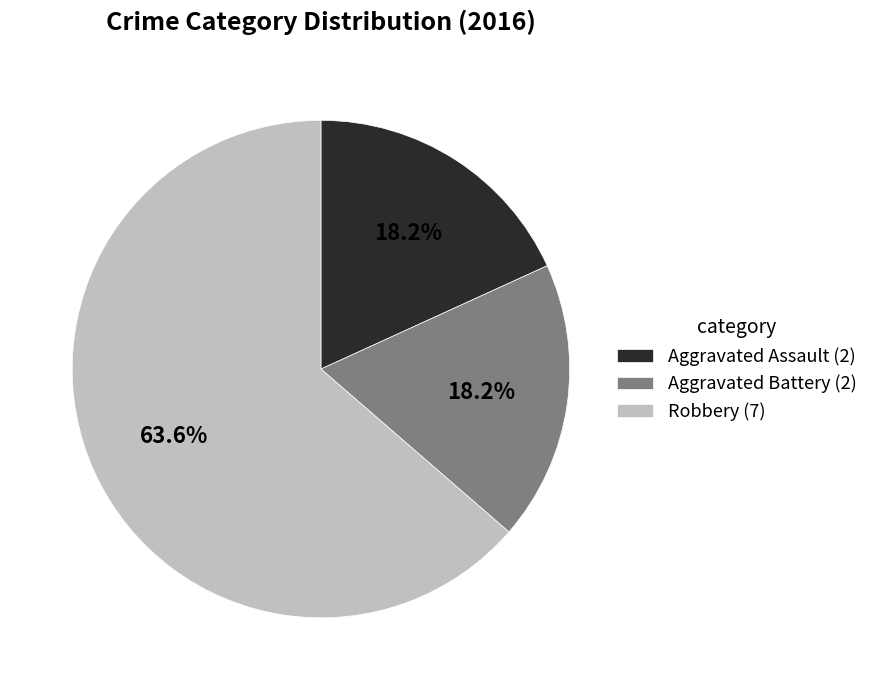

Is there any slice that represents more than half of the pie?

Yes